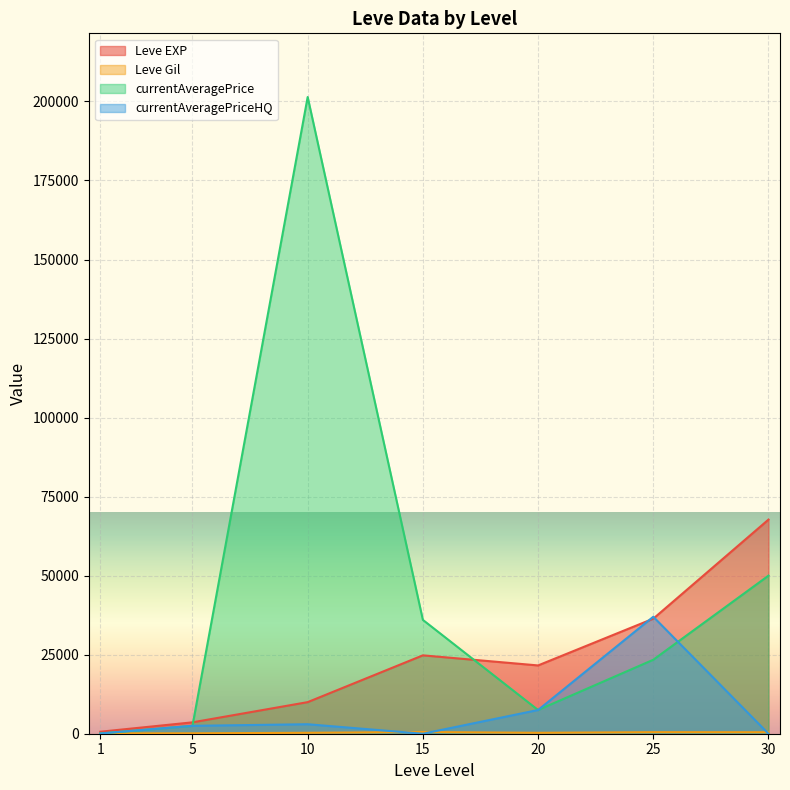

Which series ends up on top after the final intersection of currentAveragePriceHQ and Leve Gil?

Leve Gil